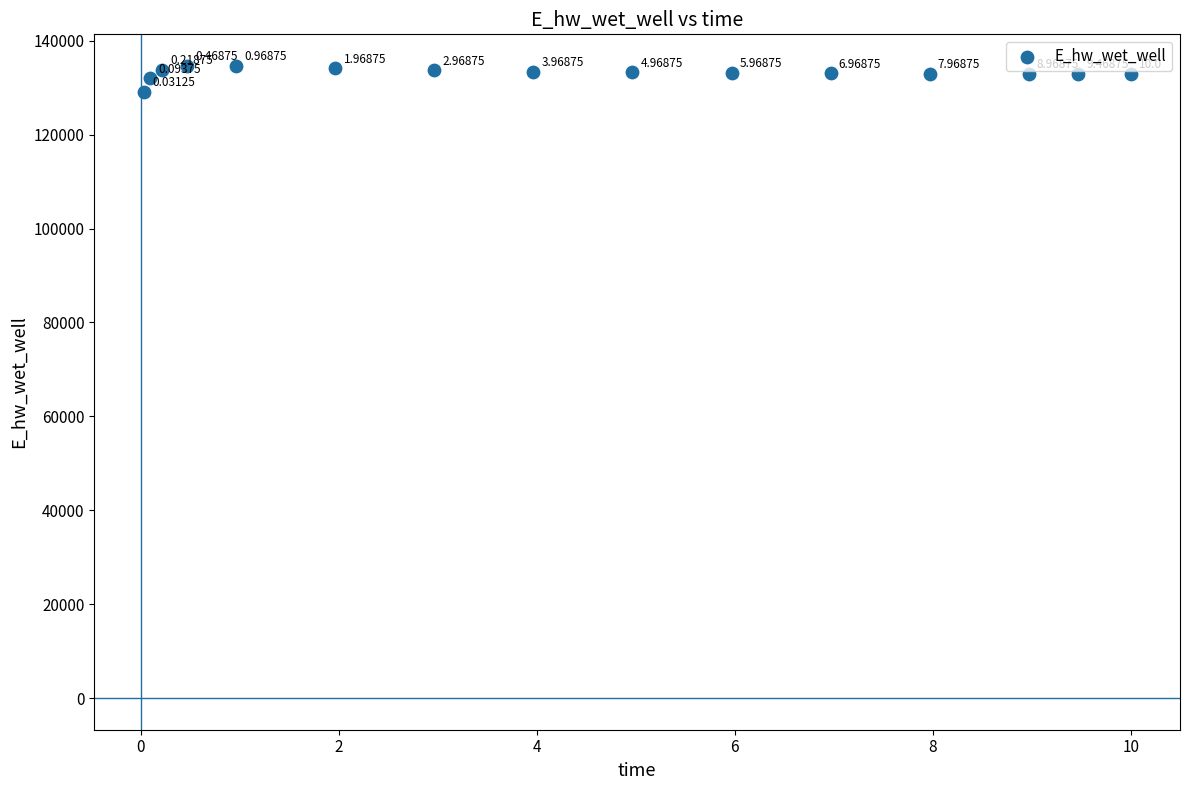

What is the range of Y values (max minus min)?

5557.8